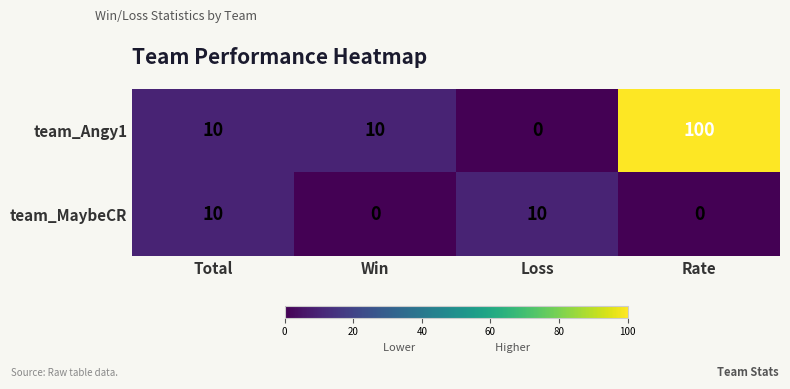

Count the number of data series in this chart.

2